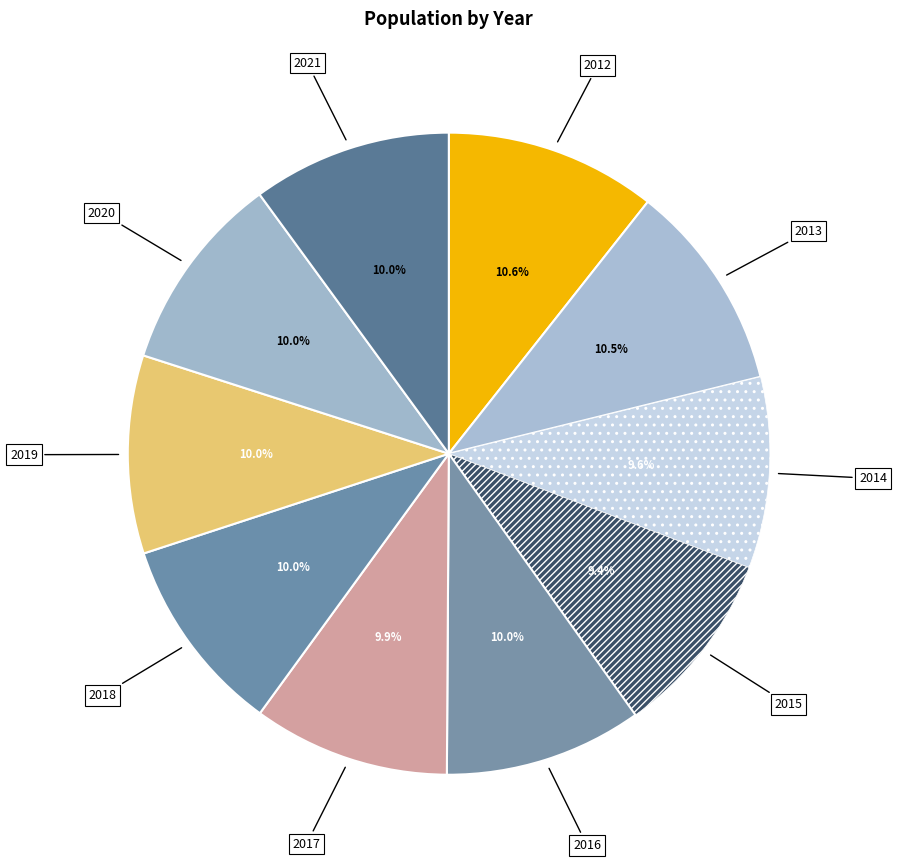

How many slices are in this pie chart?

10